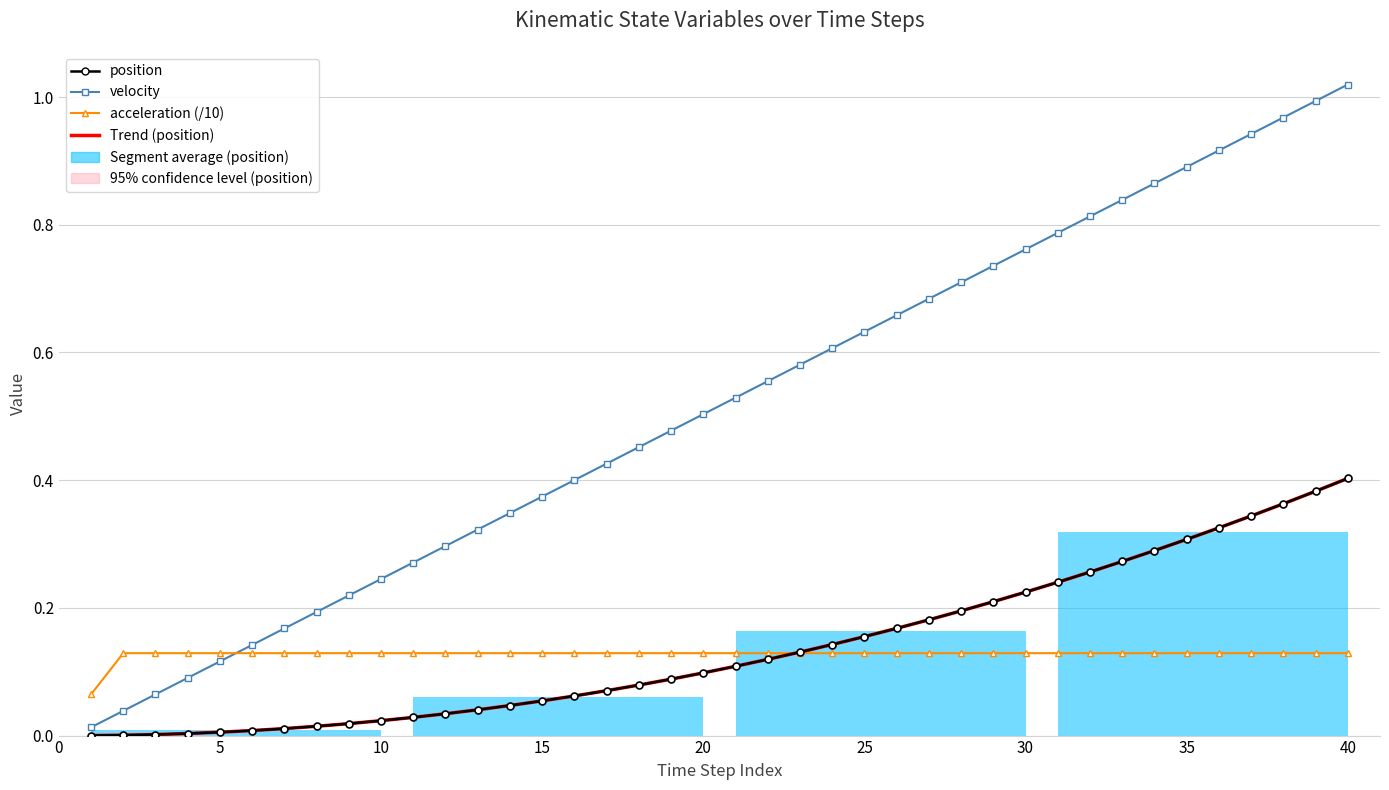

Reading right to left, extract all data points from this chart.

Trend (position): 0.4	0.4	0.4	0.3	0.3	0.3	0.3	0.3	0.3	0.2	0.2	0.2	0.2	0.2	0.2	0.2	0.1	0.1	0.1	0.1	0.1	0.1	0.1	0.1	0.1	0.1	0.0	0.0	0.0	0.0	0.0	0.0	0.0	0.0	0.0	0.0	0.0	0.0	0.0	0.0
position: 0.4	0.4	0.4	0.3	0.3	0.3	0.3	0.3	0.3	0.2	0.2	0.2	0.2	0.2	0.2	0.2	0.1	0.1	0.1	0.1	0.1	0.1	0.1	0.1	0.1	0.1	0.0	0.0	0.0	0.0	0.0	0.0	0.0	0.0	0.0	0.0	0.0	0.0	0.0	0.0
velocity: 1.0	1.0	1.0	0.9	0.9	0.9	0.9	0.8	0.8	0.8	0.8	0.7	0.7	0.7	0.7	0.6	0.6	0.6	0.6	0.5	0.5	0.5	0.5	0.4	0.4	0.4	0.3	0.3	0.3	0.3	0.2	0.2	0.2	0.2	0.1	0.1	0.1	0.1	0.0	0.0
acceleration (/10): 0.1	0.1	0.1	0.1	0.1	0.1	0.1	0.1	0.1	0.1	0.1	0.1	0.1	0.1	0.1	0.1	0.1	0.1	0.1	0.1	0.1	0.1	0.1	0.1	0.1	0.1	0.1	0.1	0.1	0.1	0.1	0.1	0.1	0.1	0.1	0.1	0.1	0.1	0.1	0.1